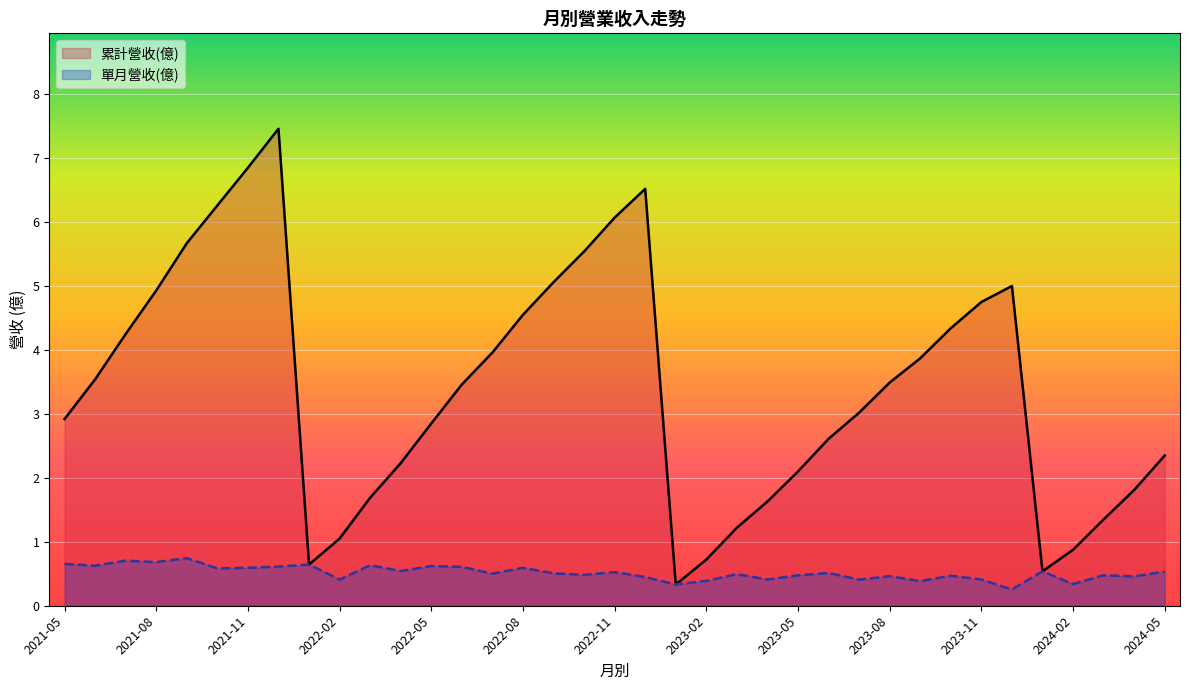

Is it true that 累計營收(億) equals 3.0 at 26?

True